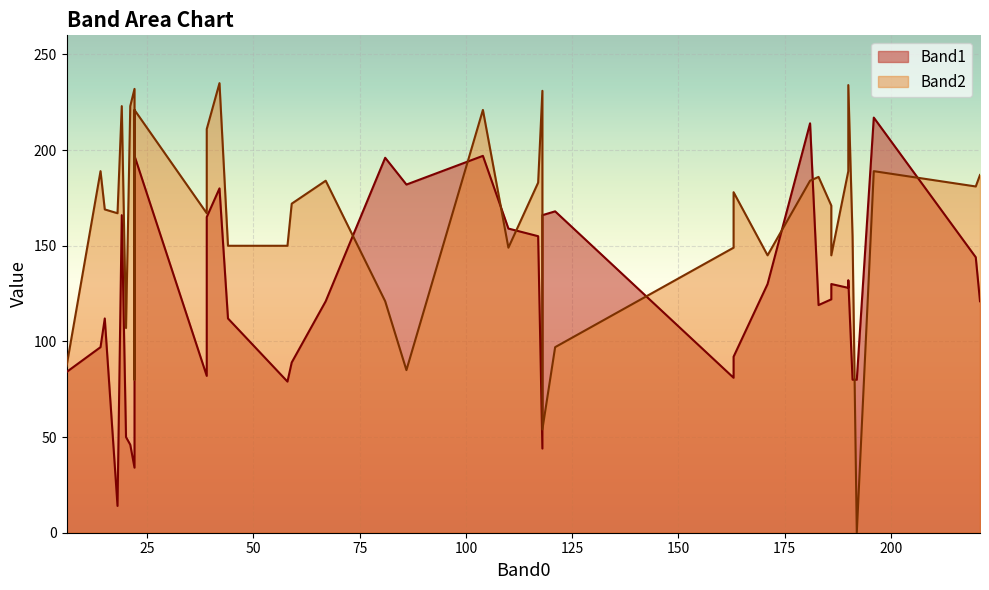

What is the lowest value of the Band1 series?

14